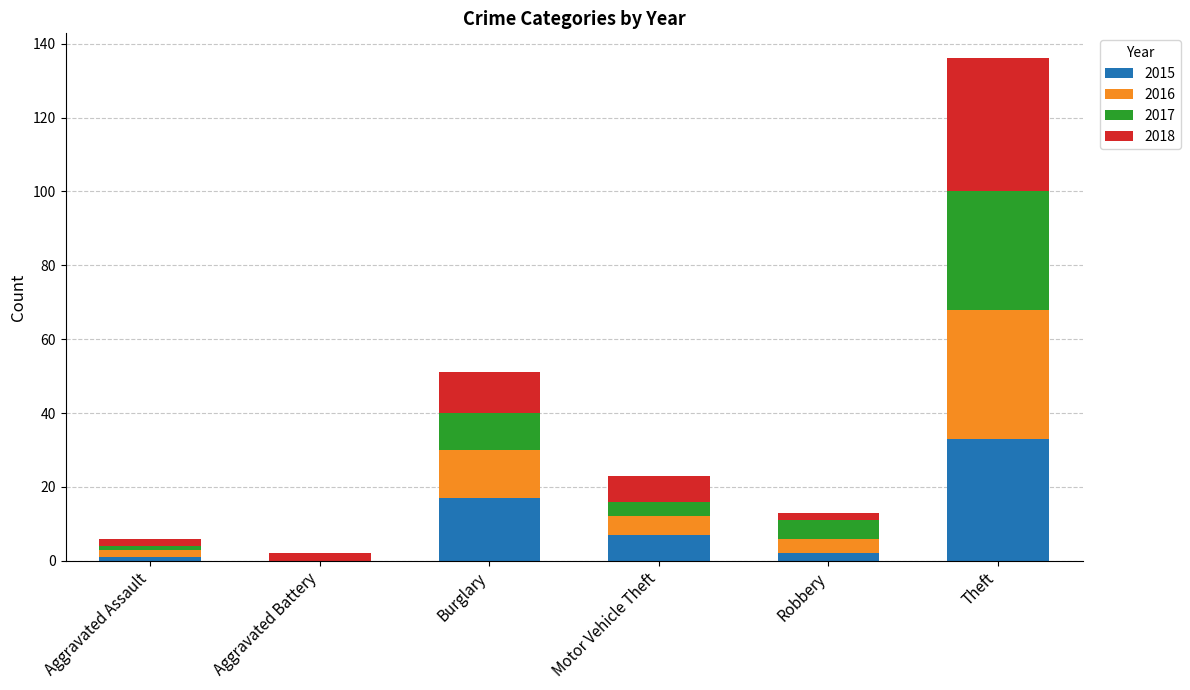

What are all the series names shown in the legend?

2015, 2016, 2017, 2018